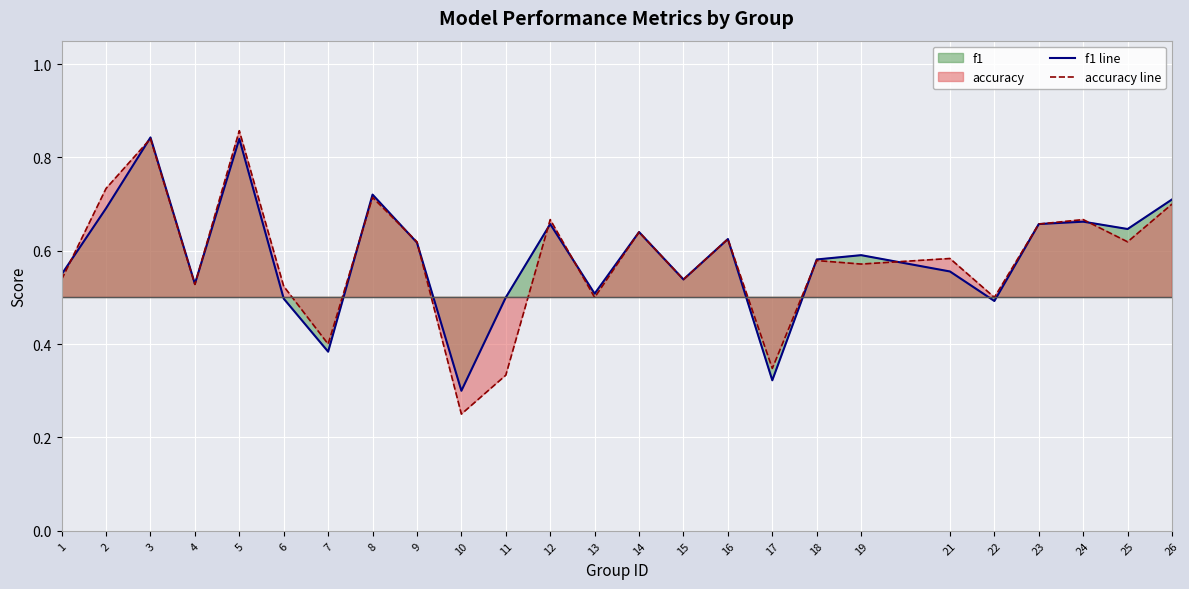

Reading left to right, transcribe all the data shown in this chart.

f1 line: 0.5	0.7	0.8	0.5	0.8	0.5	0.4	0.7	0.6	0.3	0.5	0.7	0.5	0.6	0.5	0.6	0.3	0.6	0.6	0.6	0.5	0.7	0.7	0.6	0.7
accuracy line: 0.5	0.7	0.8	0.5	0.9	0.5	0.4	0.7	0.6	0.2	0.3	0.7	0.5	0.6	0.5	0.6	0.3	0.6	0.6	0.6	0.5	0.7	0.7	0.6	0.7